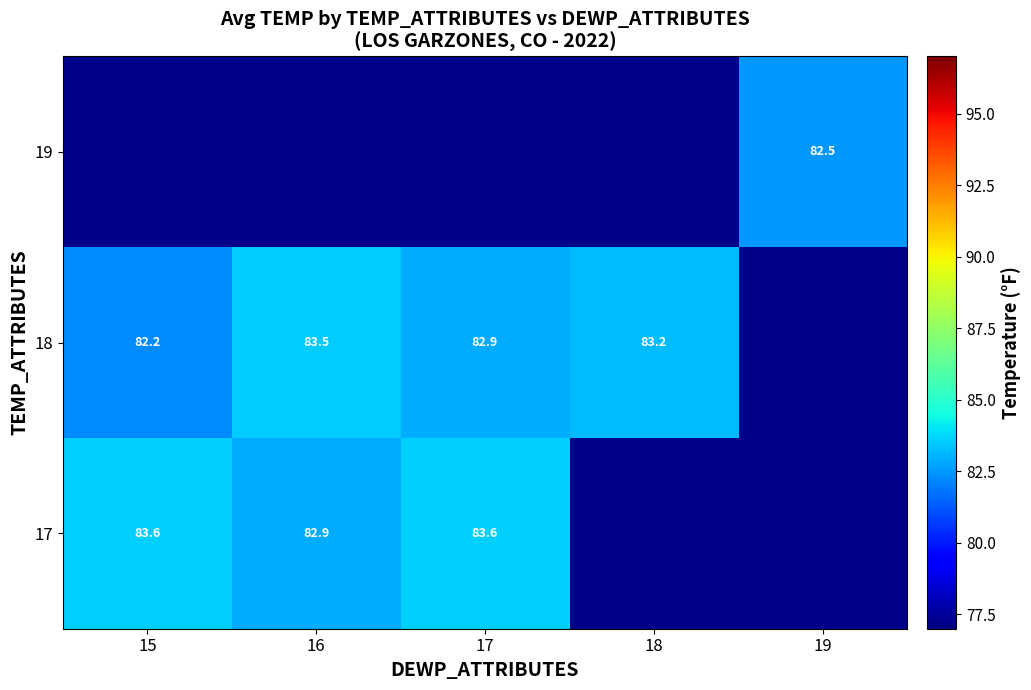

What is the maximum value shown in the chart?

83.6